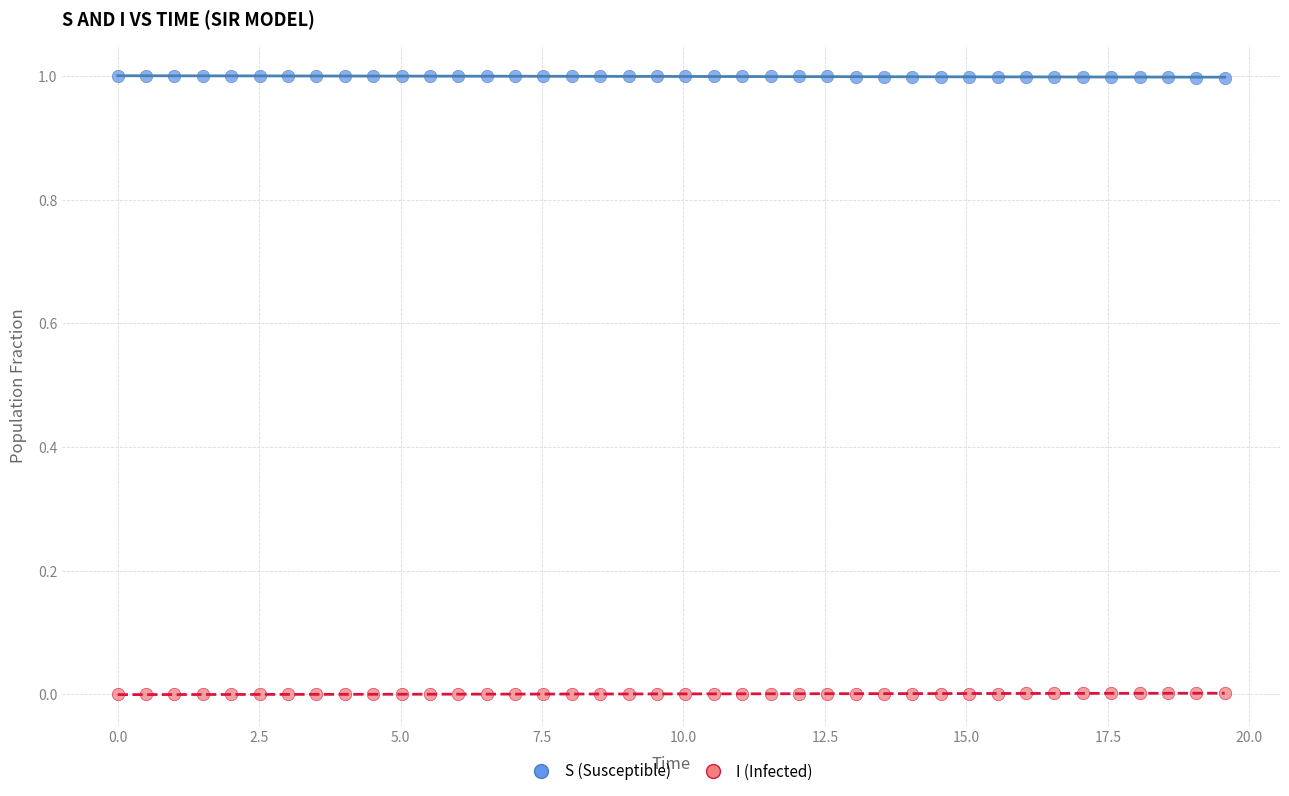

Across all data points, what is the range of X values (max minus min)?

19.6